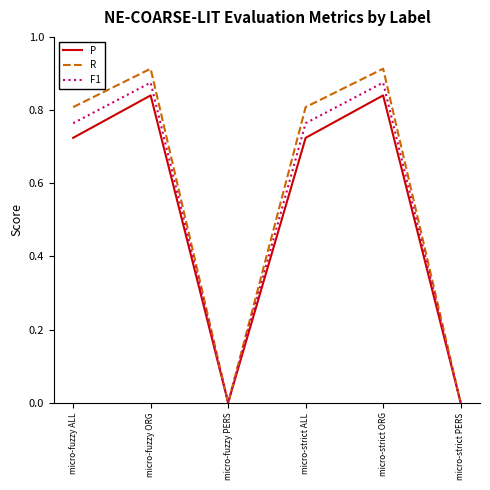

True or false: P has a value of 0.8 at micro-fuzzy ORG.

True